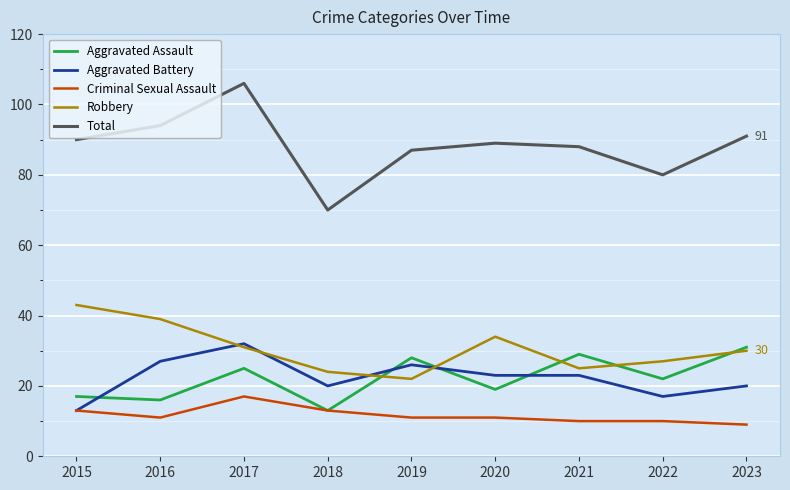

What is the approximate value of Aggravated Battery at 2019, to the nearest 10?

30